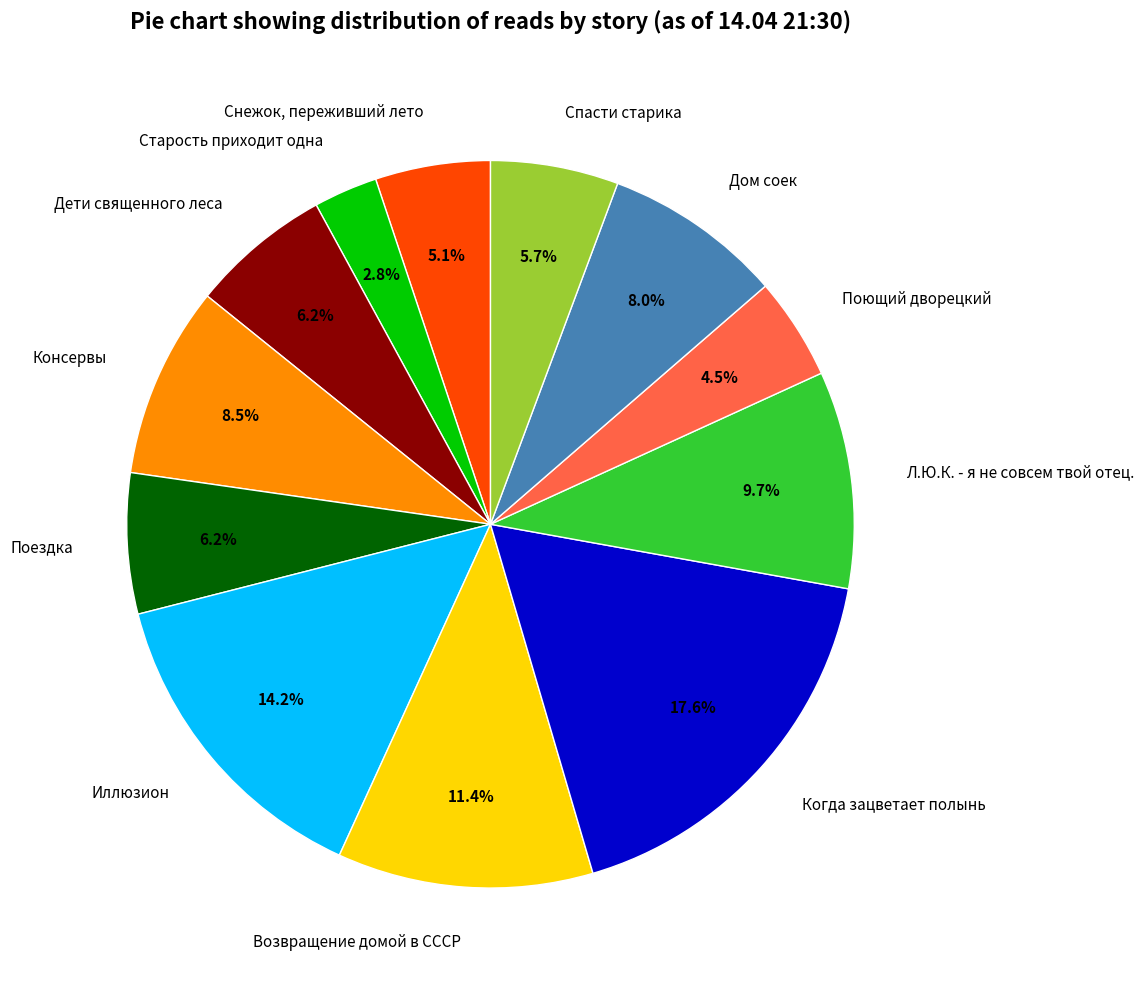

To the nearest percent, what is the difference between the Снежок, переживший лето and Возвращение домой в СССР slice percentages?

6%